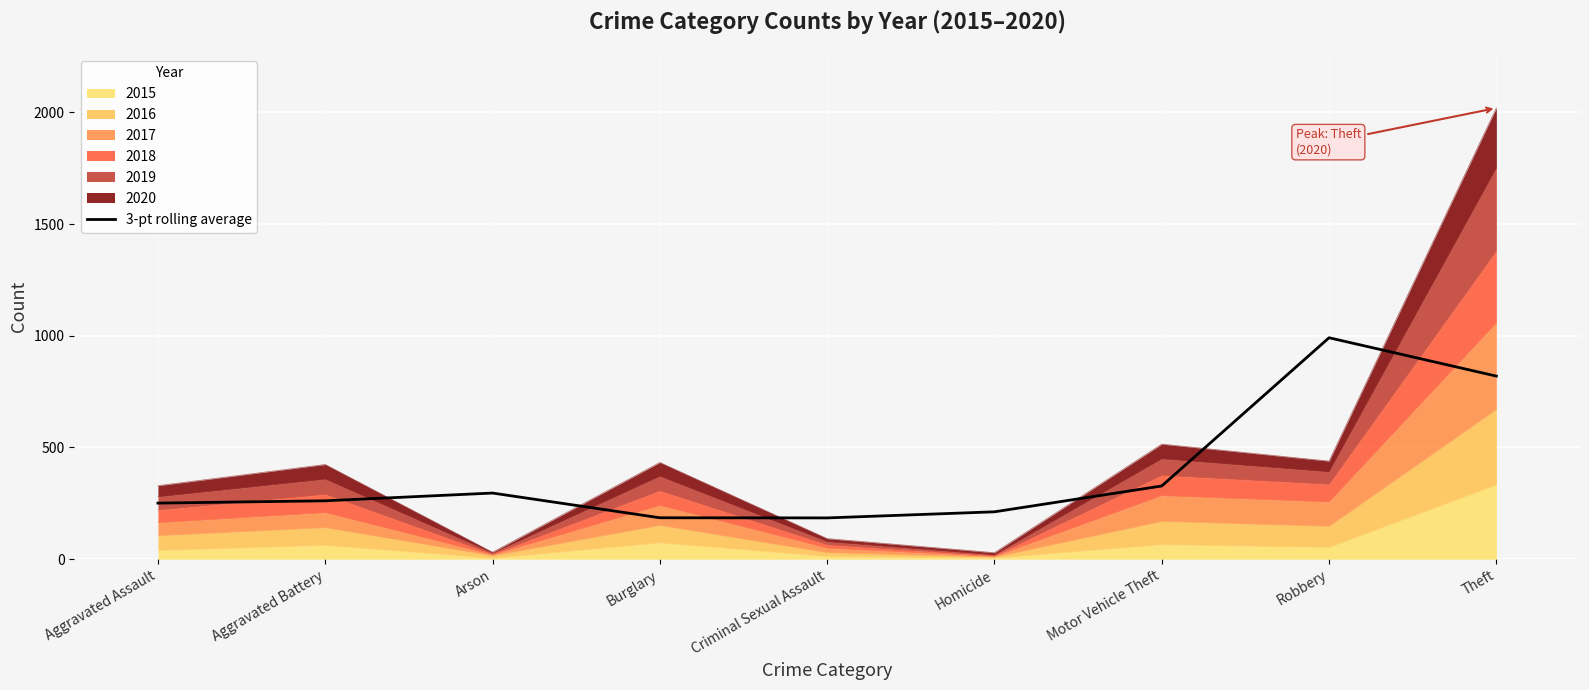

What position from the right is Criminal Sexual Assault?

5